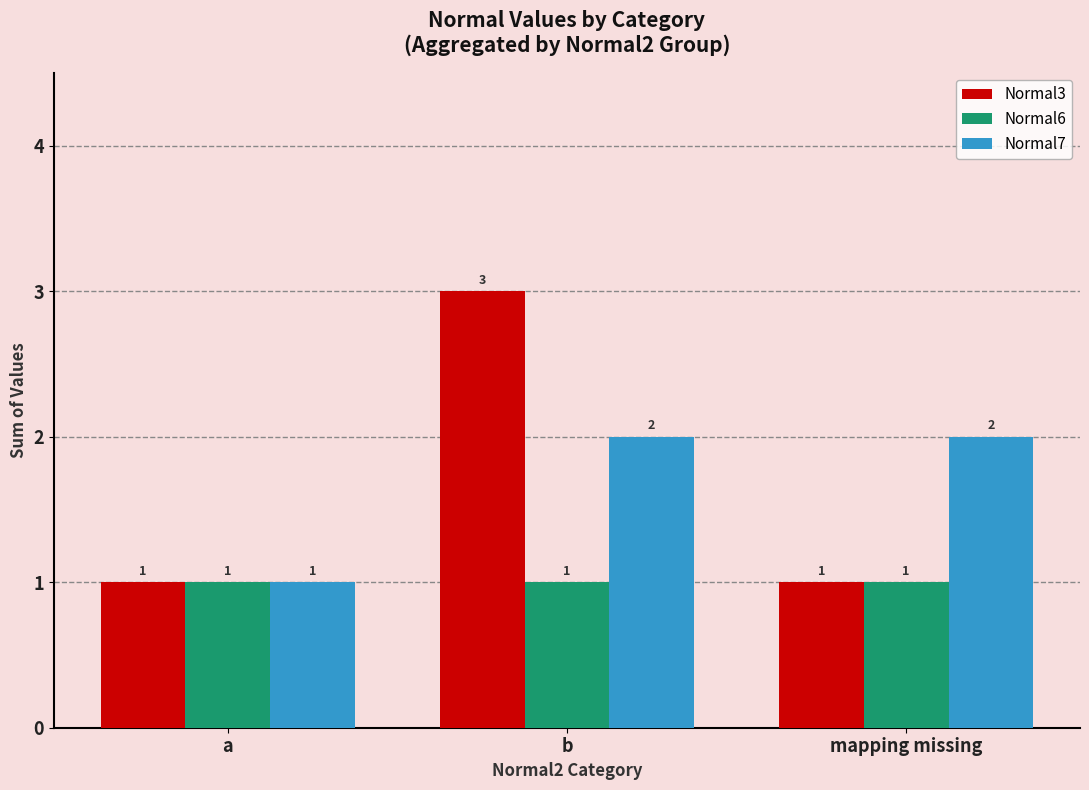

List the series in order of their peak value, highest first.

Normal3, Normal7, Normal6